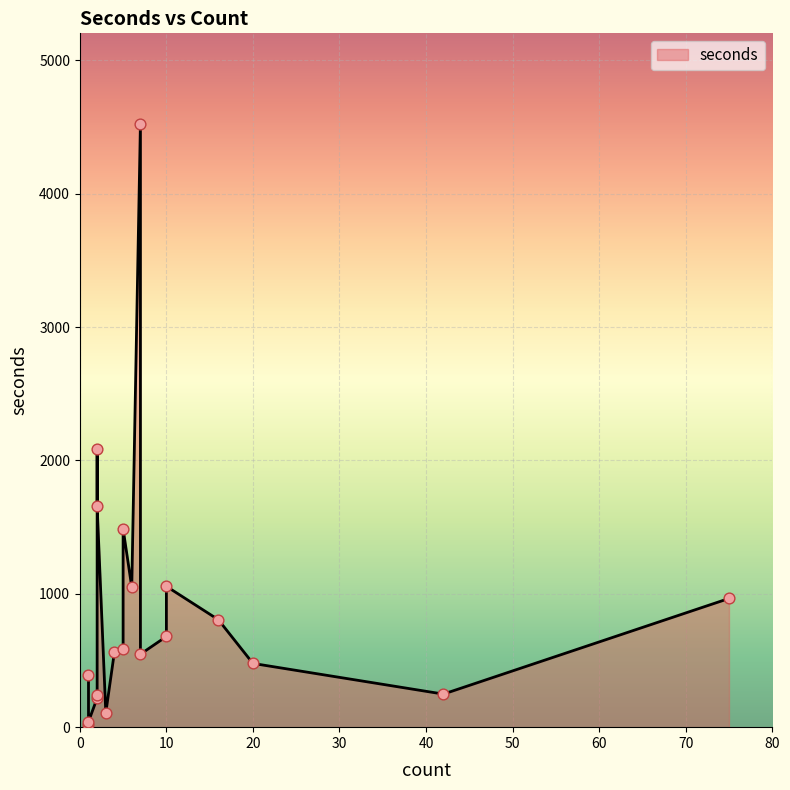

Which has a higher value, 16 or 4?

16